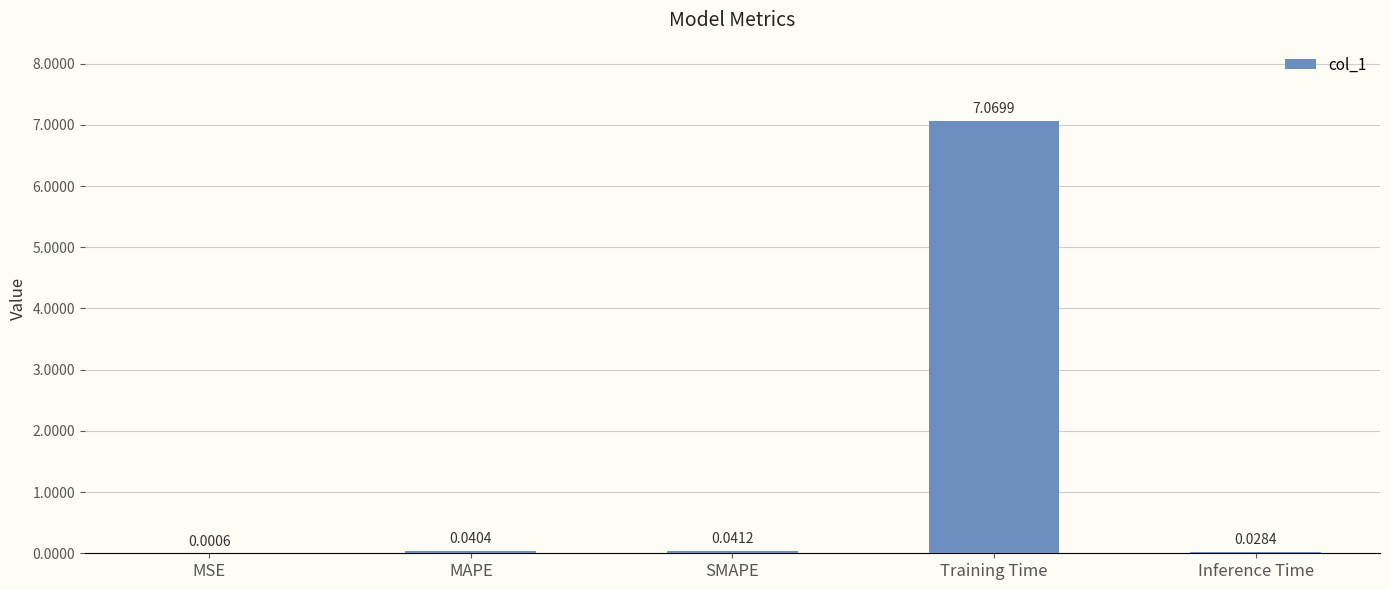

Between SMAPE and Inference Time, which is larger?

SMAPE